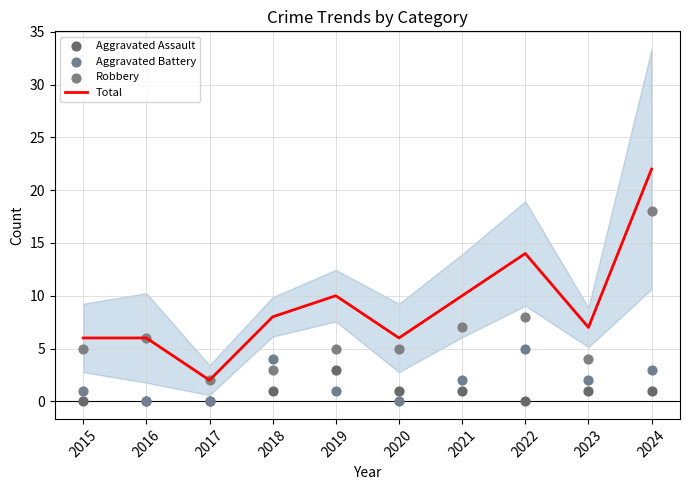

Is the value of Aggravated Battery at 2021 greater than the value of Aggravated Assault at 2022?

Yes